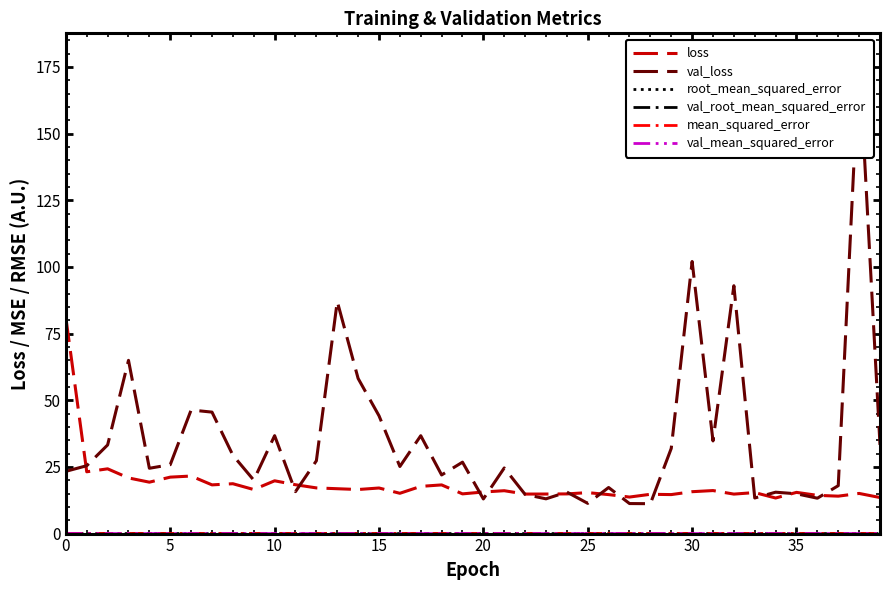

The loss series shows 41.2 at 0. True or false?

False